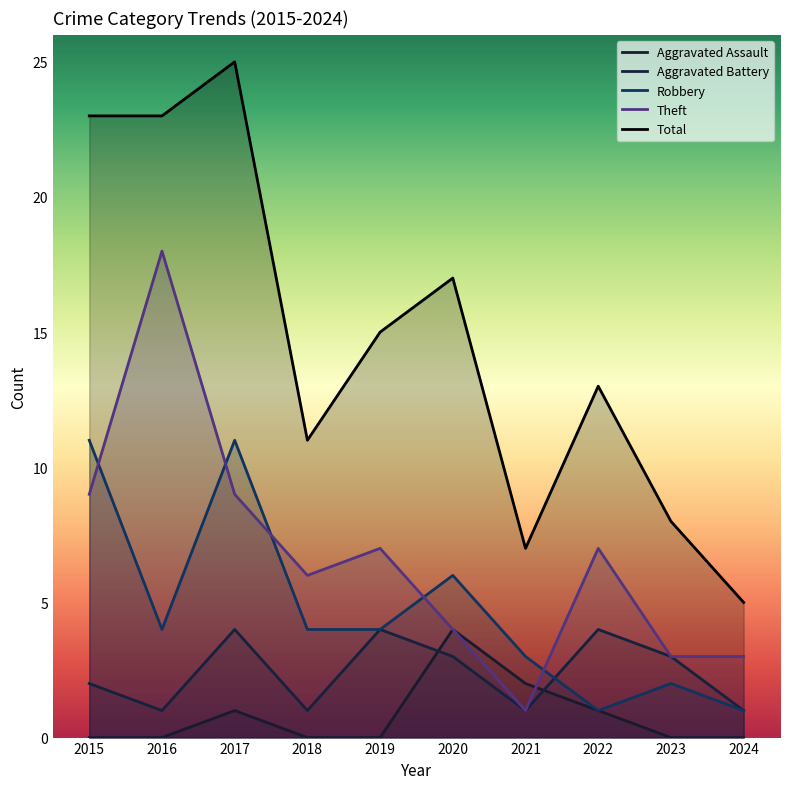

List the series in order of their peak value, lowest first.

Aggravated Assault, Aggravated Battery, Robbery, Theft, Total